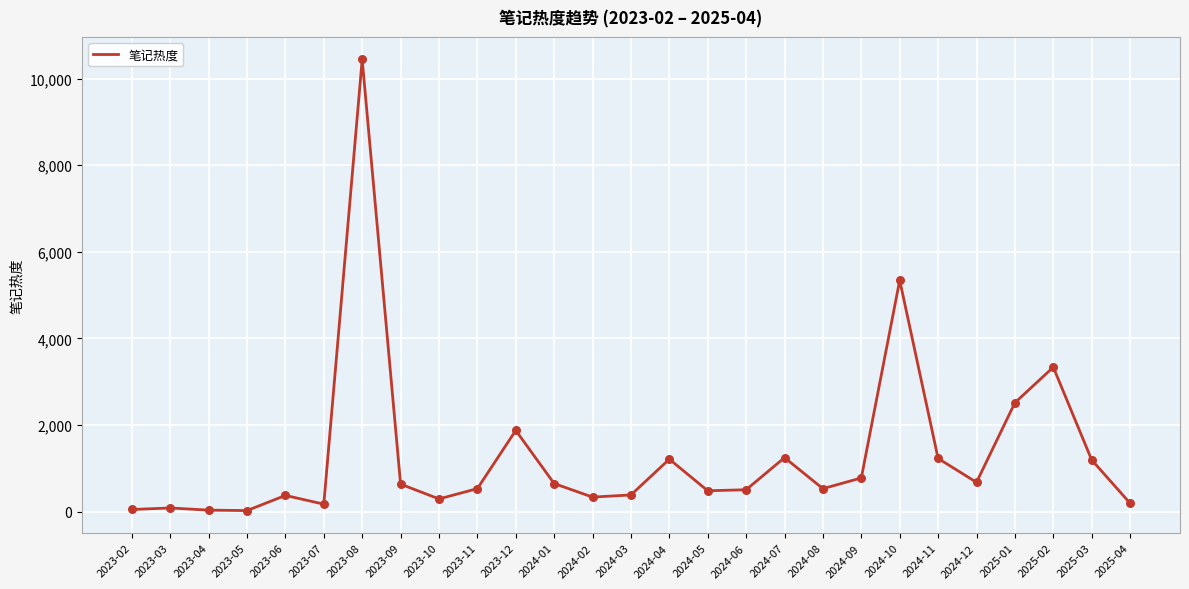

Between 2024-08 and 2023-08, which is larger?

2023-08